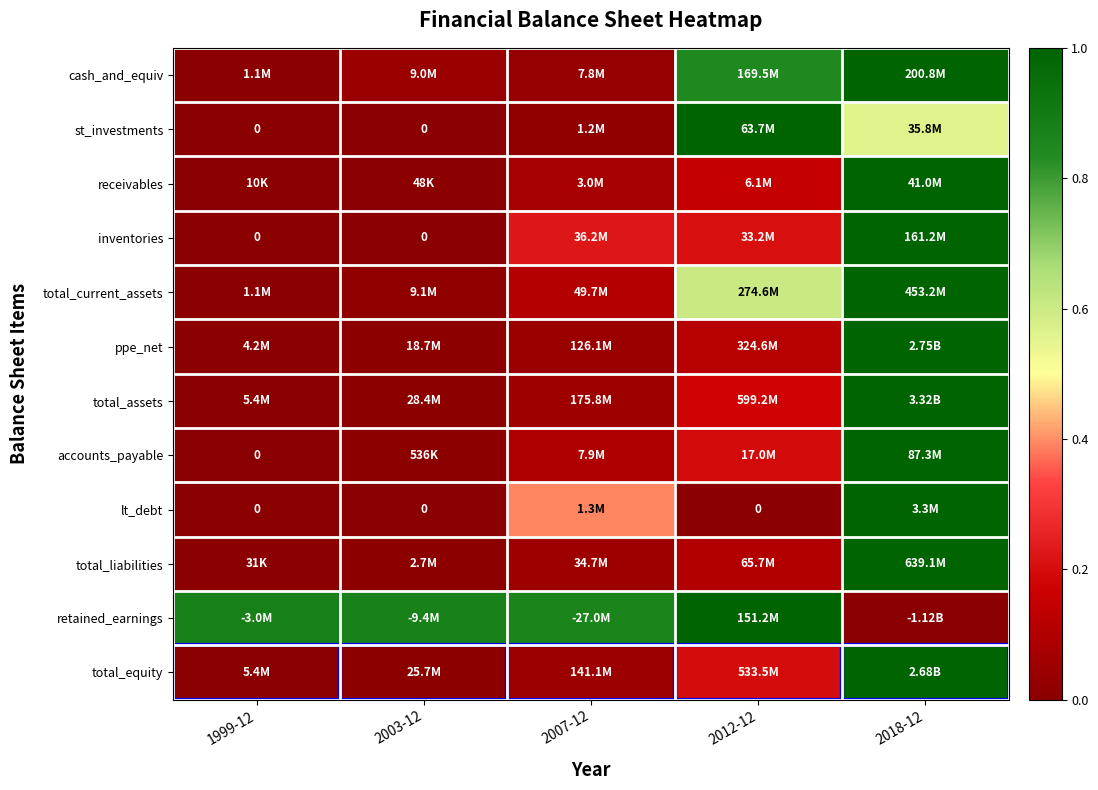

At 2007-12, list the series in order from smallest to largest.

st_investments, cash_and_equiv, ppe_net, total_equity, total_assets, total_liabilities, receivables, accounts_payable, total_current_assets, inventories, lt_debt, retained_earnings